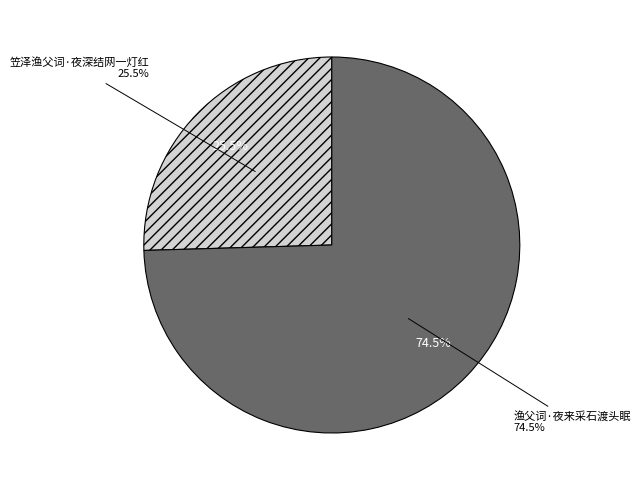

What percentage do 渔父词·夜来采石渡头眠 and 笠泽渔父词·夜深结网一灯红 together represent?

100.0%